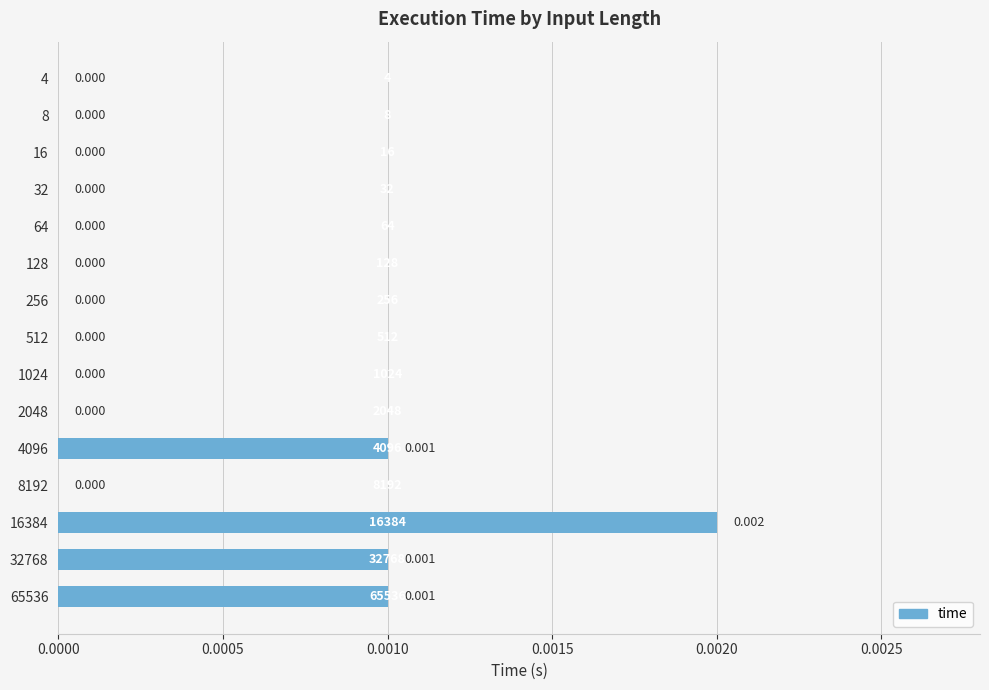

Count the number of categories in the chart.

15